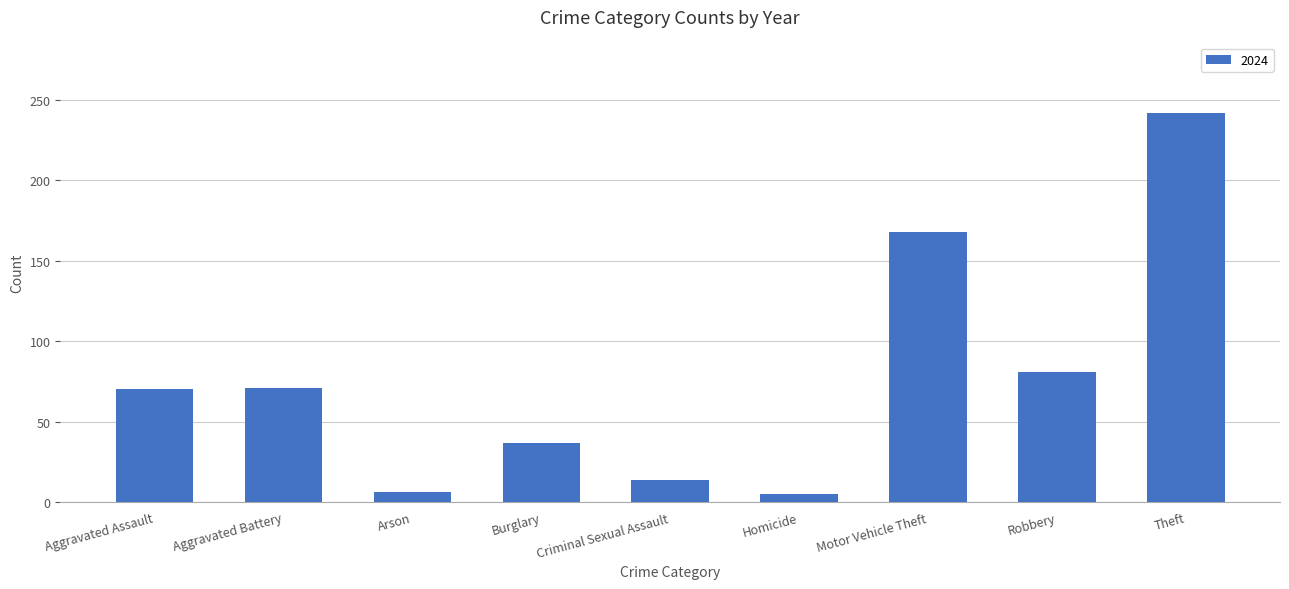

What is the change in value from Criminal Sexual Assault to Robbery?

+67